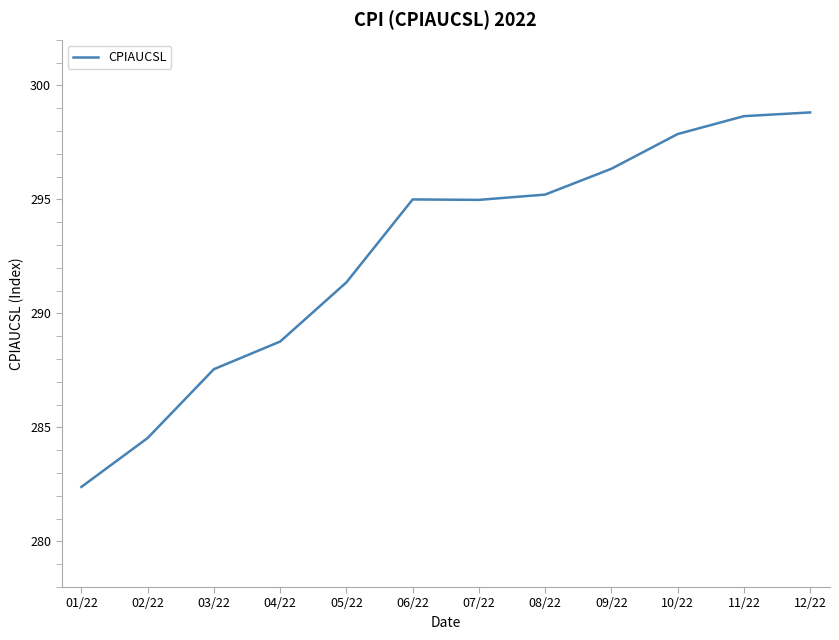

What is the difference between the values at 02/22 and 03/22?

3.0